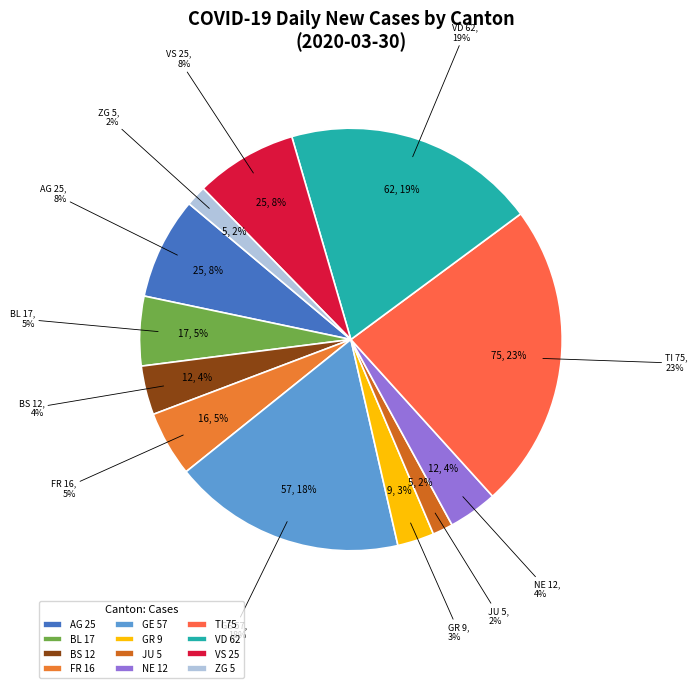

Combined, do GR and LU account for over 50%?

No